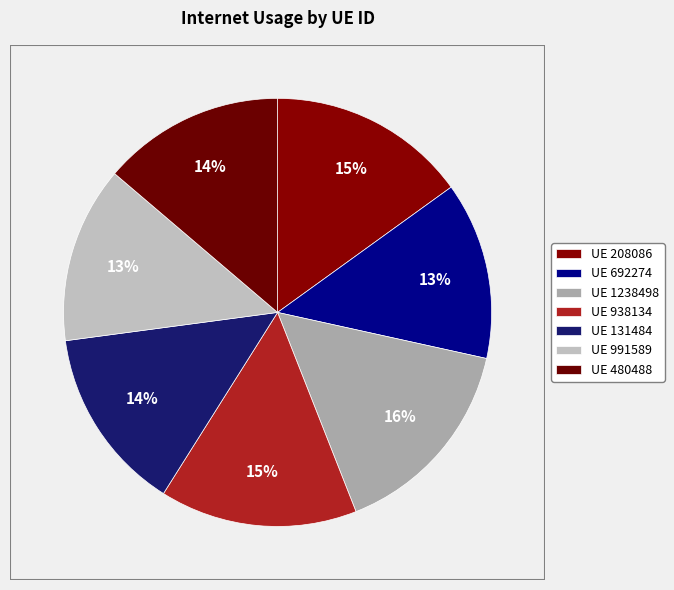

How many slices are in this pie chart?

7